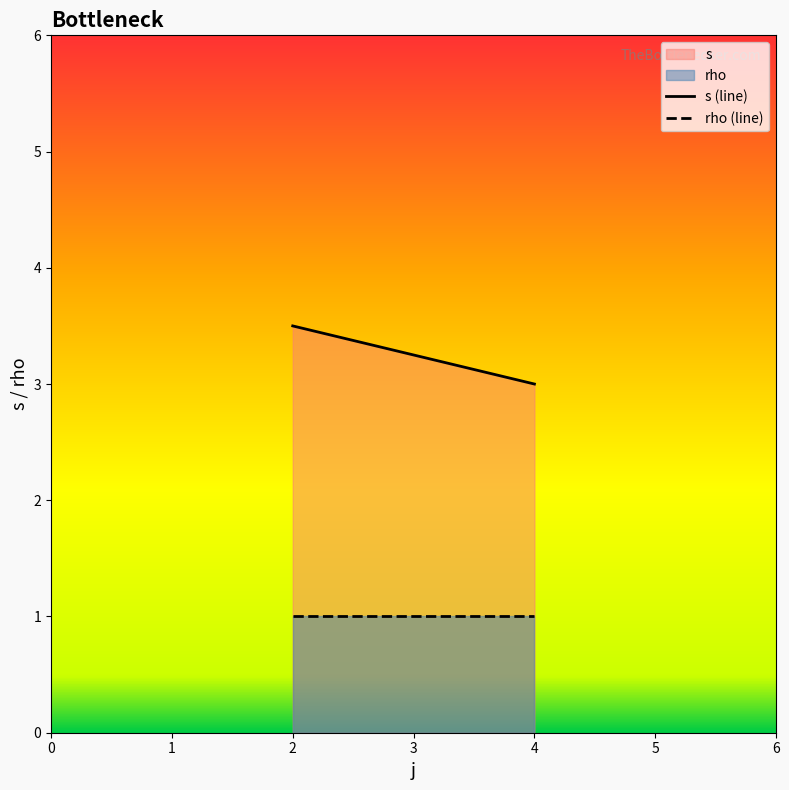

The value of s at 4 is 4.4. True or false?

False